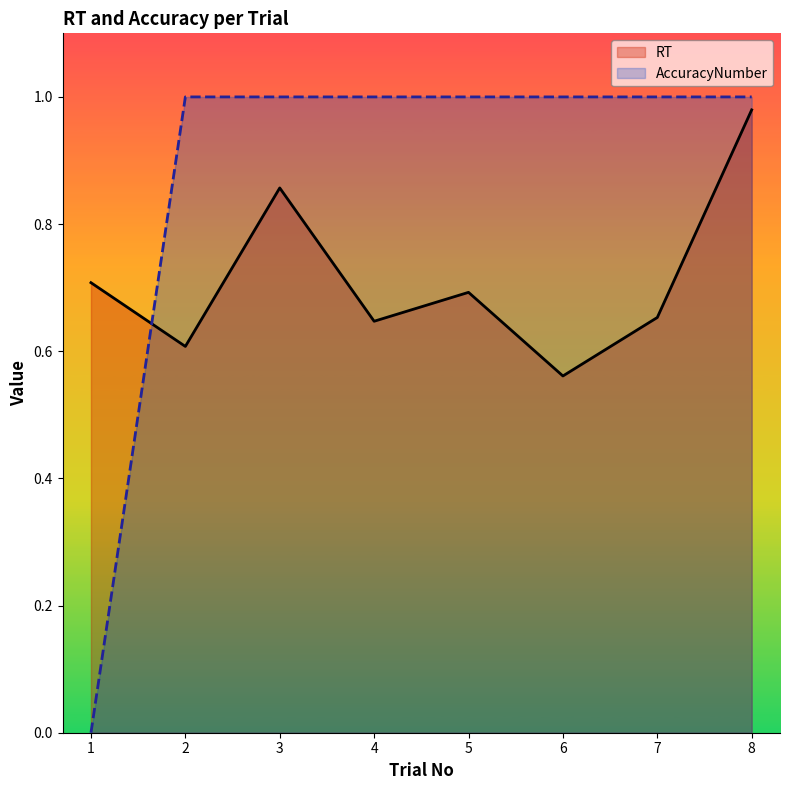

Where is the first local maximum for RT?

3